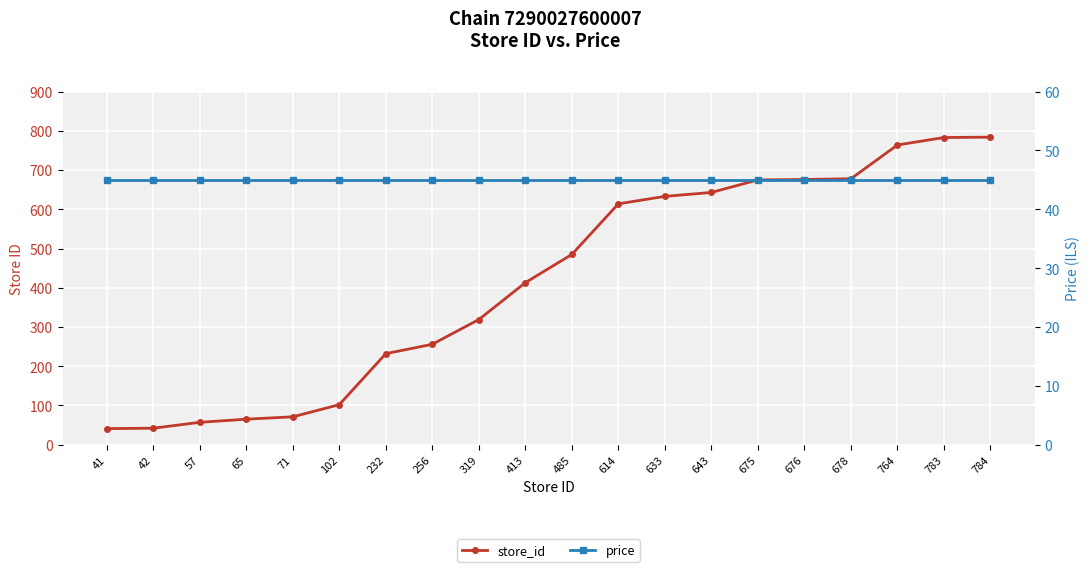

Rank the series by their maximum value, from highest to lowest.

store_id, price